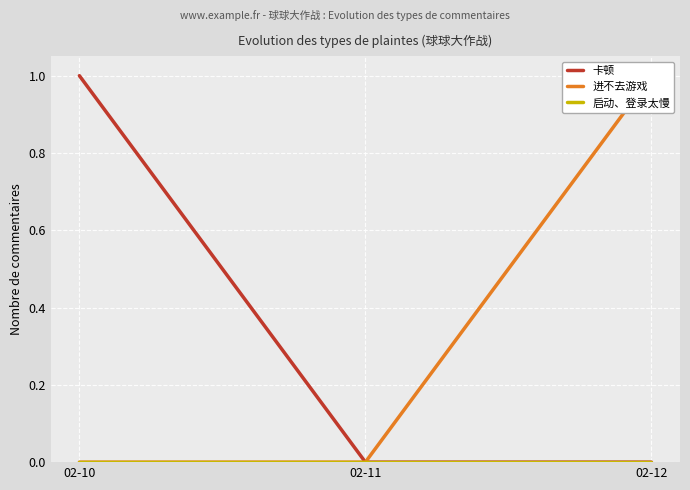

Rank the series at 02-11 from lowest to highest value.

卡顿, 进不去游戏, 启动、登录太慢